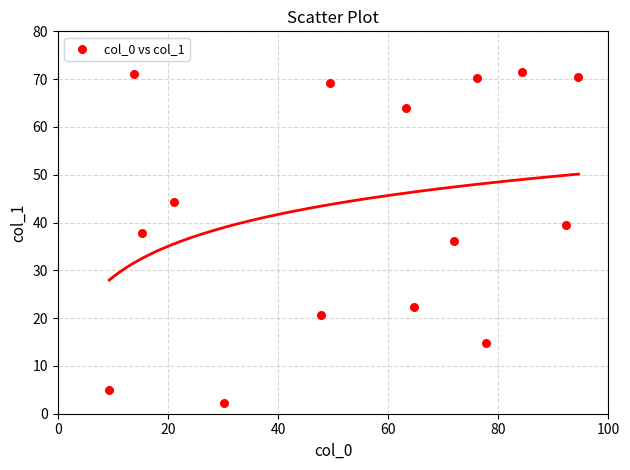

What is the range of Y values (max minus min)?

69.2